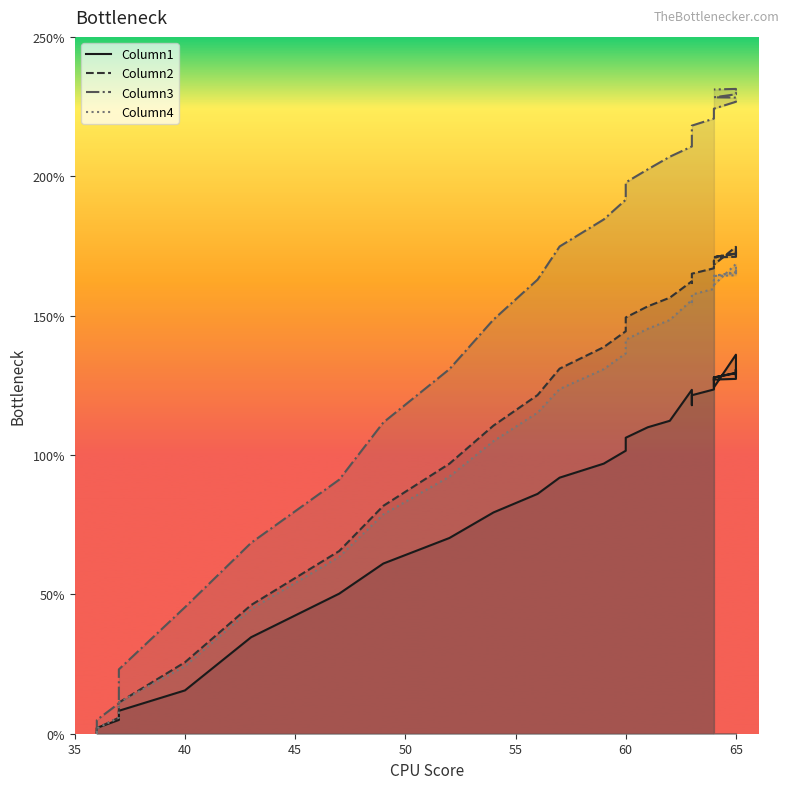

What is the value of the Column4 point at the 40th from the left?

164.2